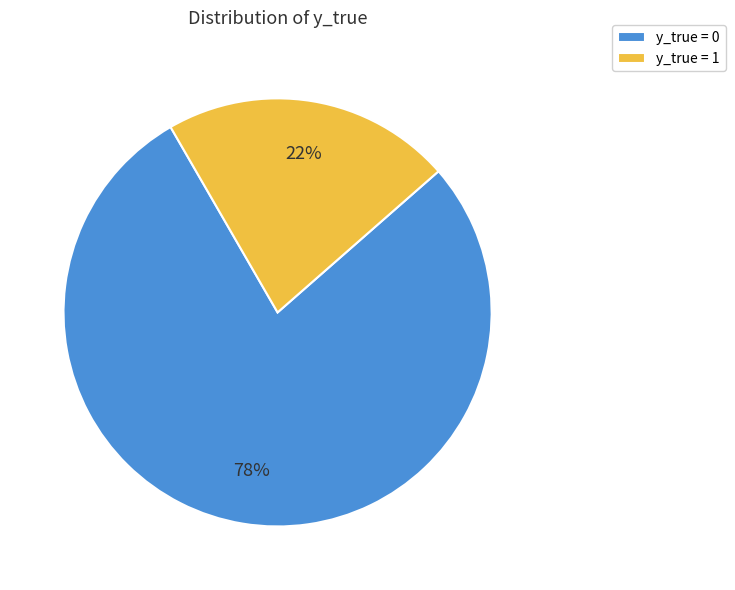

To the nearest percent, what is the average slice percentage?

50%